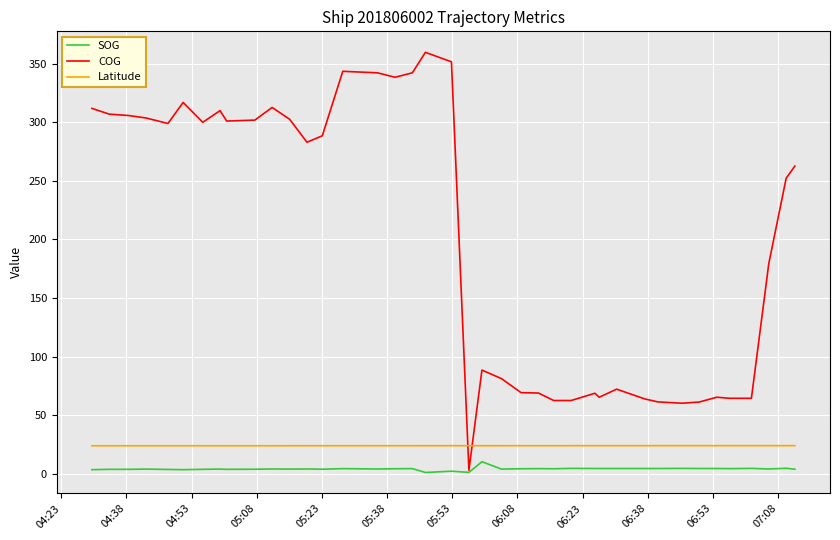

Which series has the largest range (max minus min)?

COG